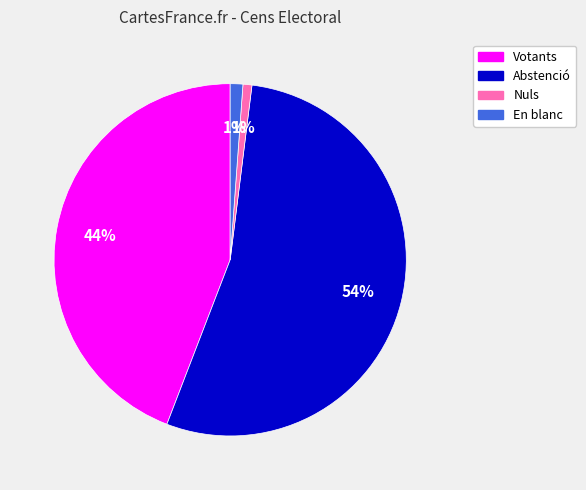

Between Abstenció and Votants, which is larger?

Abstenció